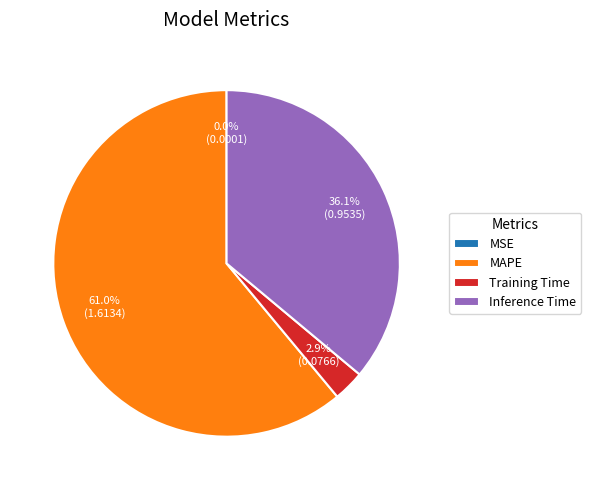

To the nearest percent, what is the average slice percentage?

25%